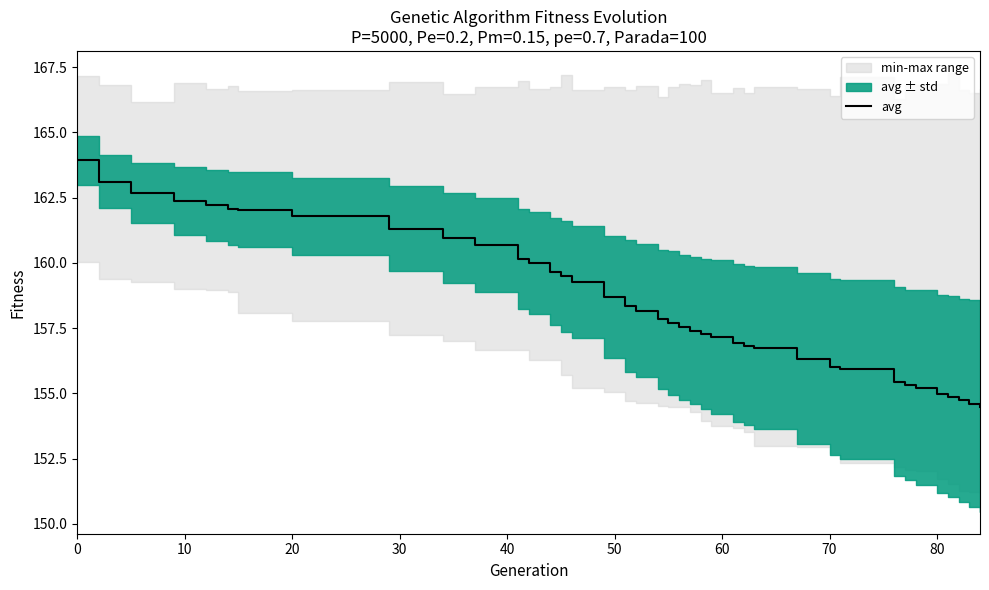

What is the lowest value of the avg series?

154.5